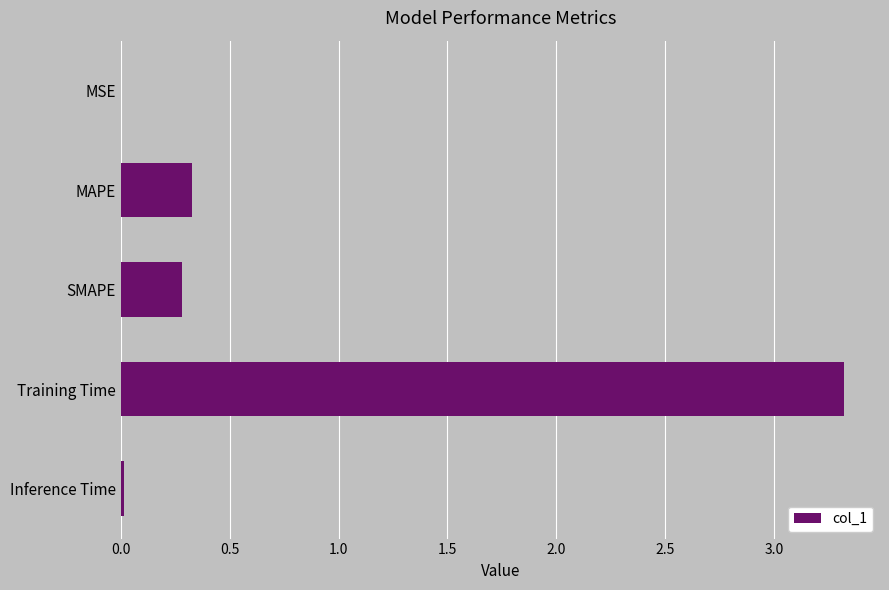

True or false: the data shows 0.9 at Training Time.

False